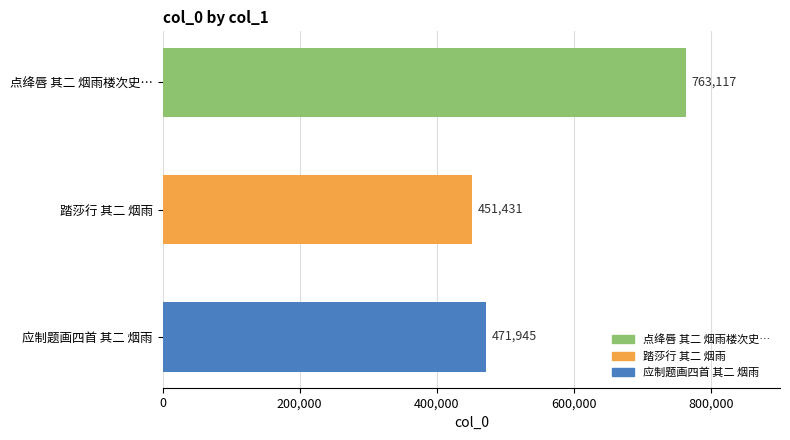

List the labels in order of value, smallest first.

踏莎行 其二 烟雨, 应制题画四首 其二 烟雨, 点绛唇 其二 烟雨楼次史…